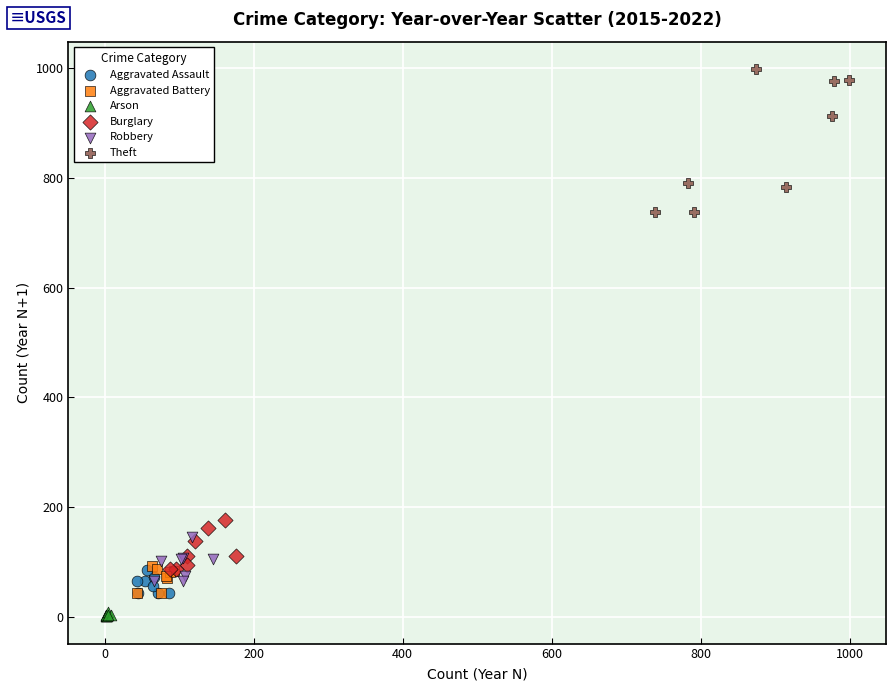

Which series reaches the maximum Y coordinate?

Theft